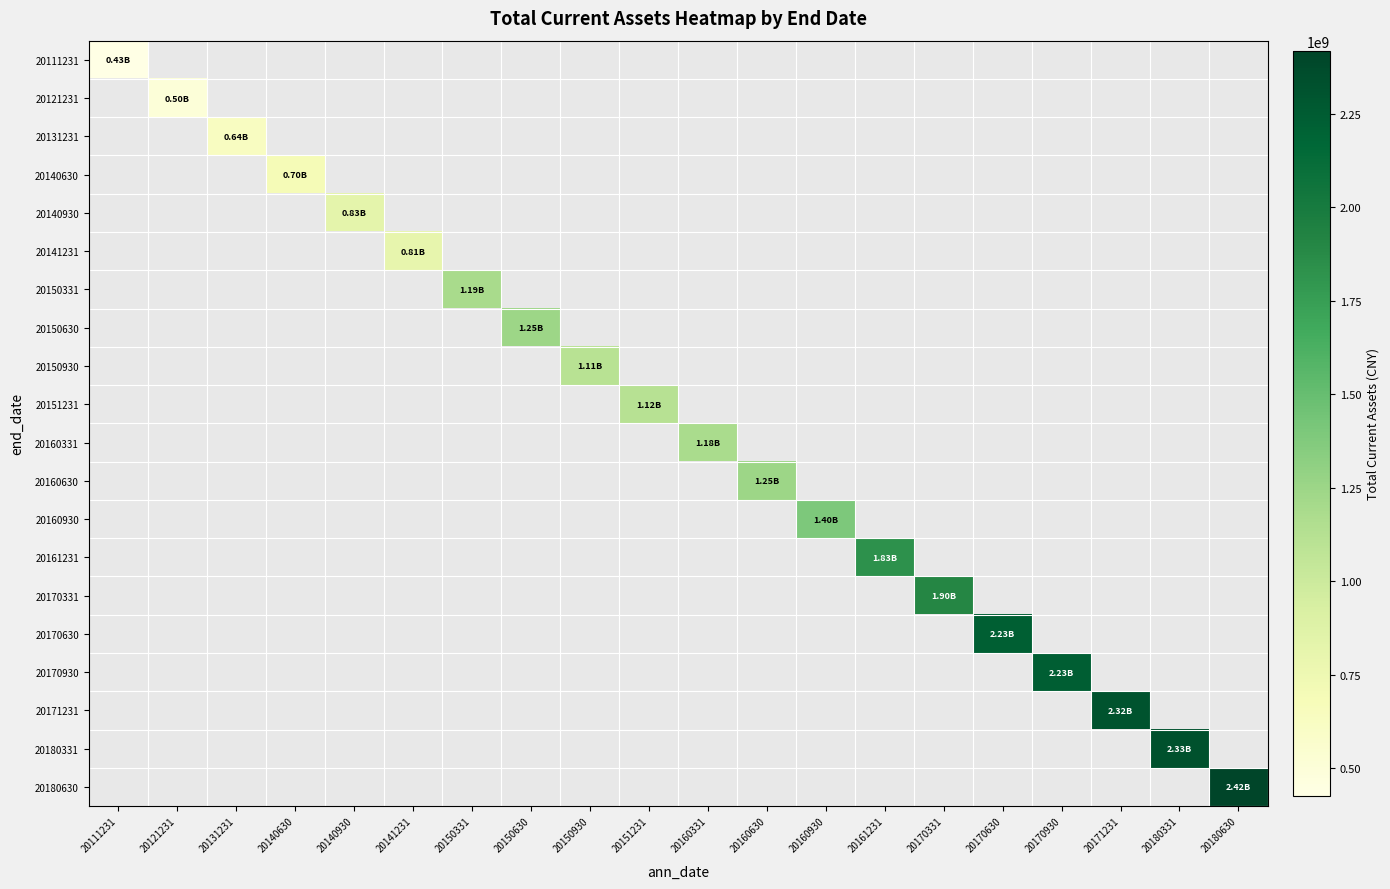

Count the number of categories in the chart.

20